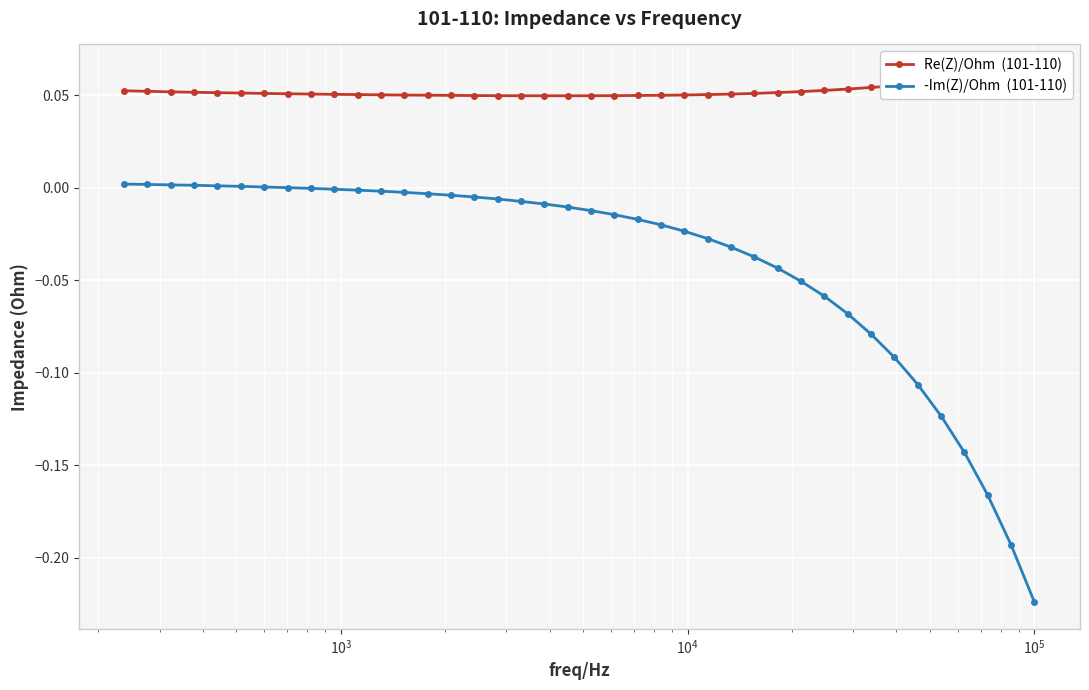

Is this an area chart (filled region under the line)?

No